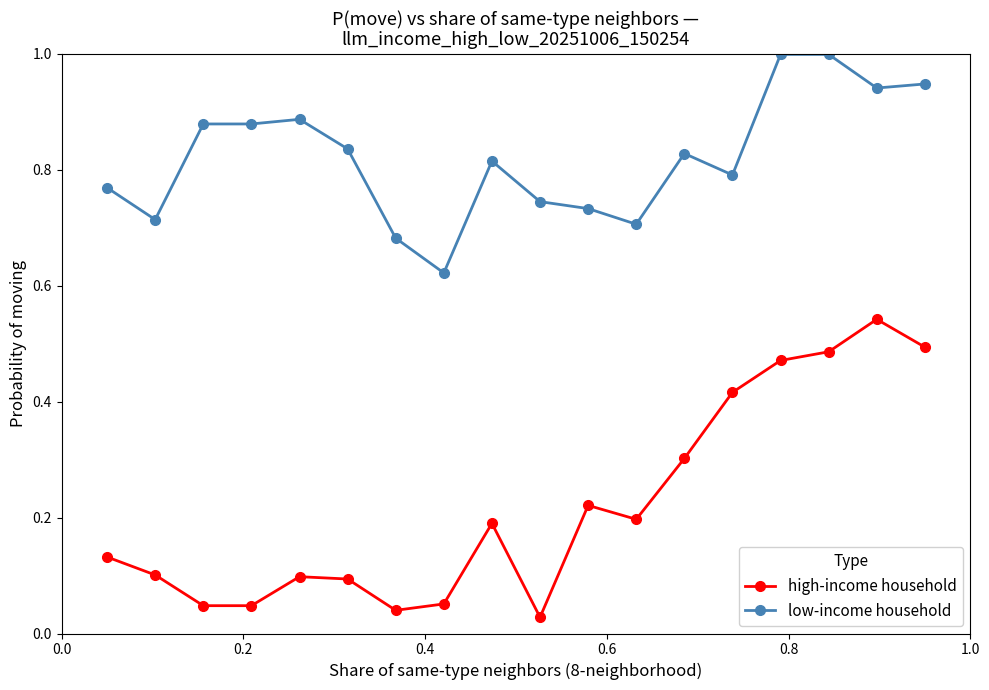

True or false: high-income household has more than 2 interior local peaks.

True